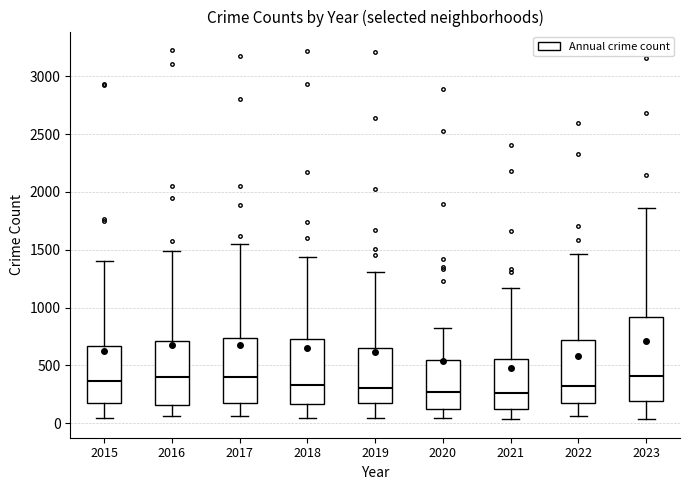

Reading left to right, transcribe this box plot: for each box, give where its median line is, the range the box spans, and where its two whiskers end, as read against the y-axis. The values are not printed on the chart, so give them approximately, as read against the axis.

2015: median 350, box 150 to 650, whiskers 50 to 1400
2016: median 400, box 150 to 700, whiskers 50 to 1500
2017: median 400, box 150 to 750, whiskers 50 to 1550
2018: median 350, box 150 to 750, whiskers 50 to 1450
2019: median 300, box 150 to 650, whiskers 50 to 1300
2020: median 250, box 150 to 550, whiskers 50 to 800
2021: median 250, box 150 to 550, whiskers 50 to 1150
2022: median 300, box 150 to 700, whiskers 50 to 1450
2023: median 400, box 200 to 900, whiskers 50 to 1850